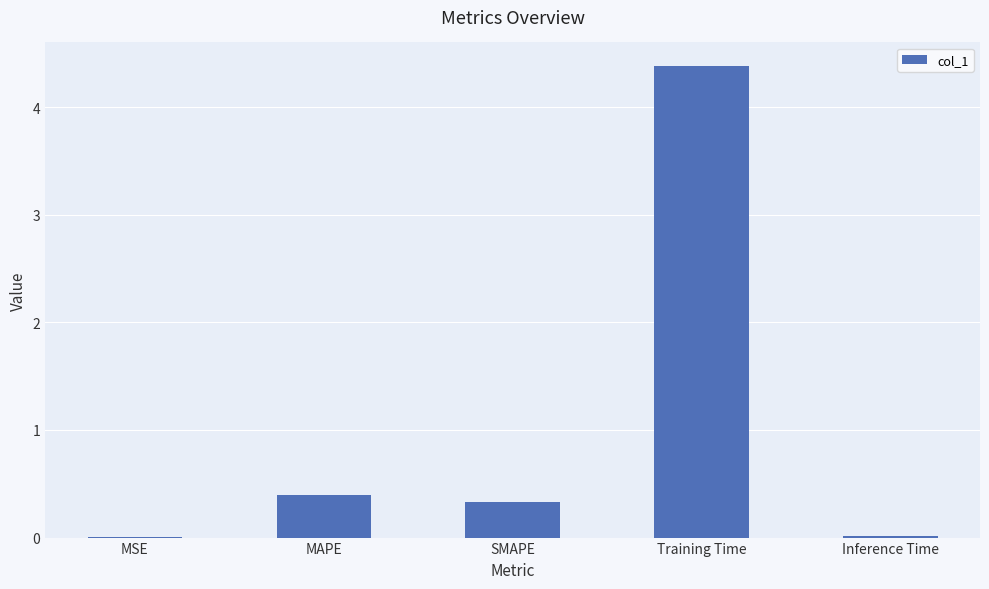

Are the bars horizontal?

No